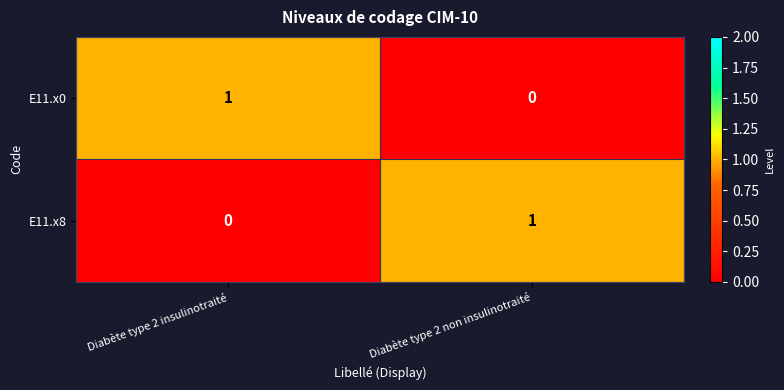

What is the difference between the highest and lowest values at Diabète type 2 non insulinotraité?

1